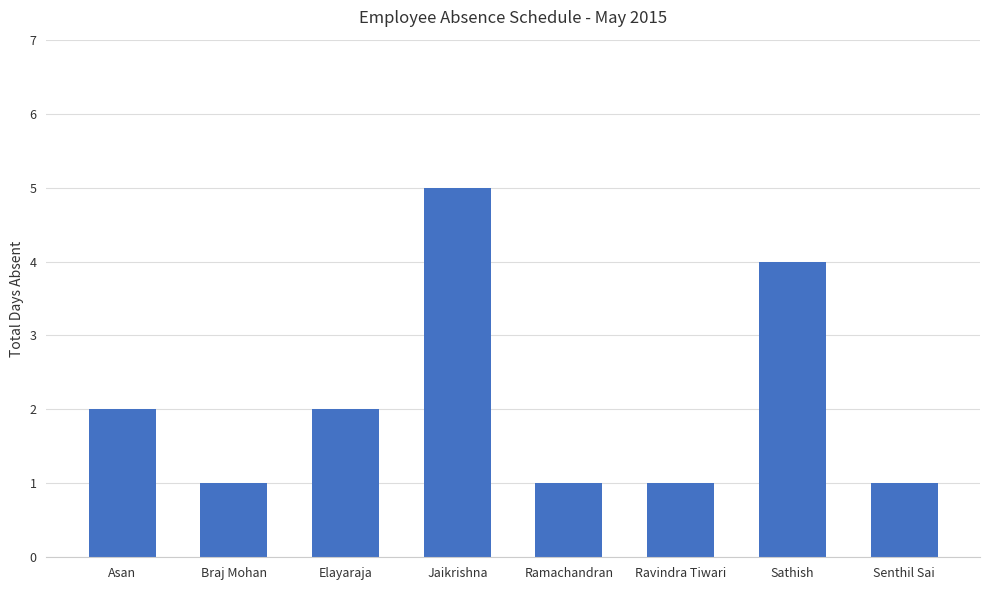

How many bars are there in total?

8